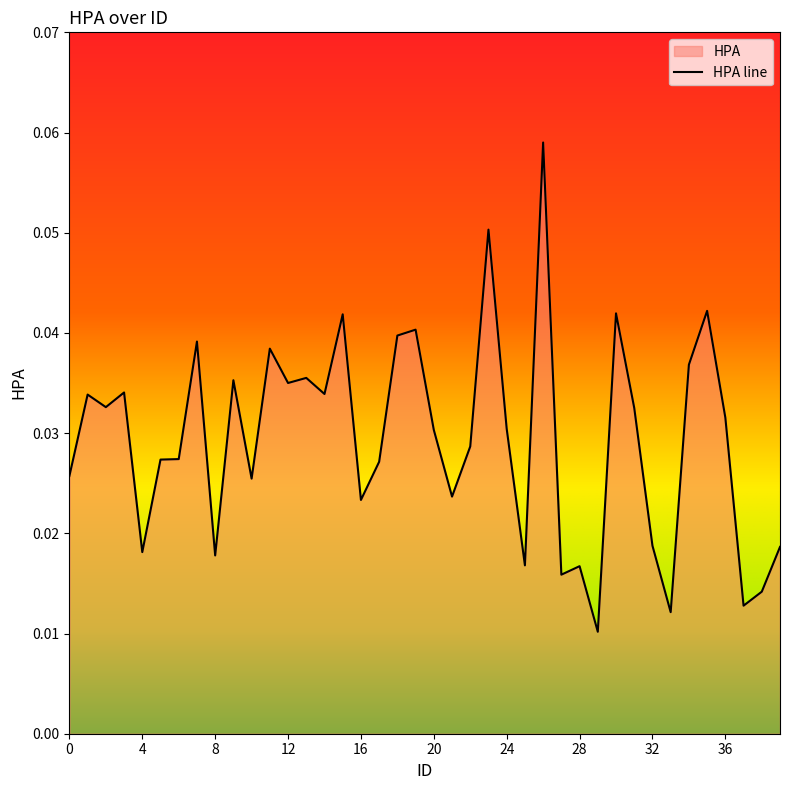

At which category does the data reach its first local peak?

1